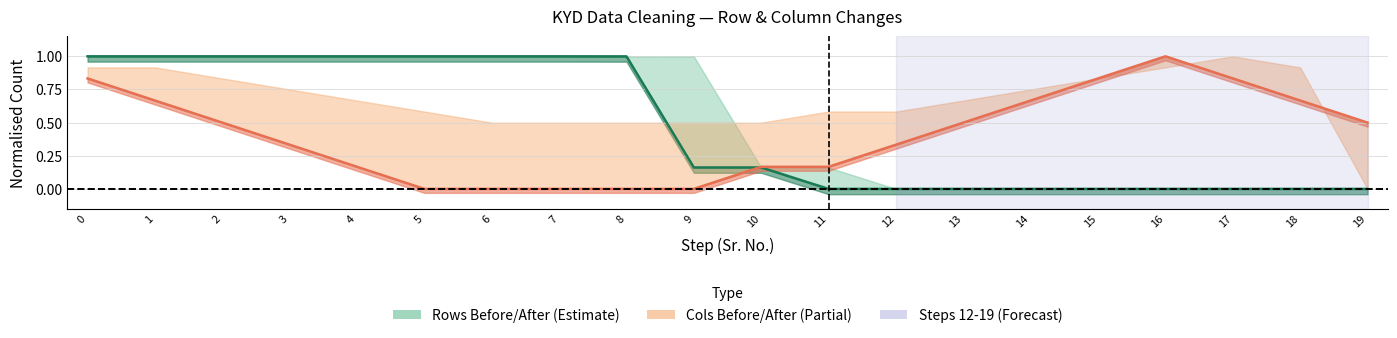

What is the sum of the Rows After values at 1 and 17?

1.0